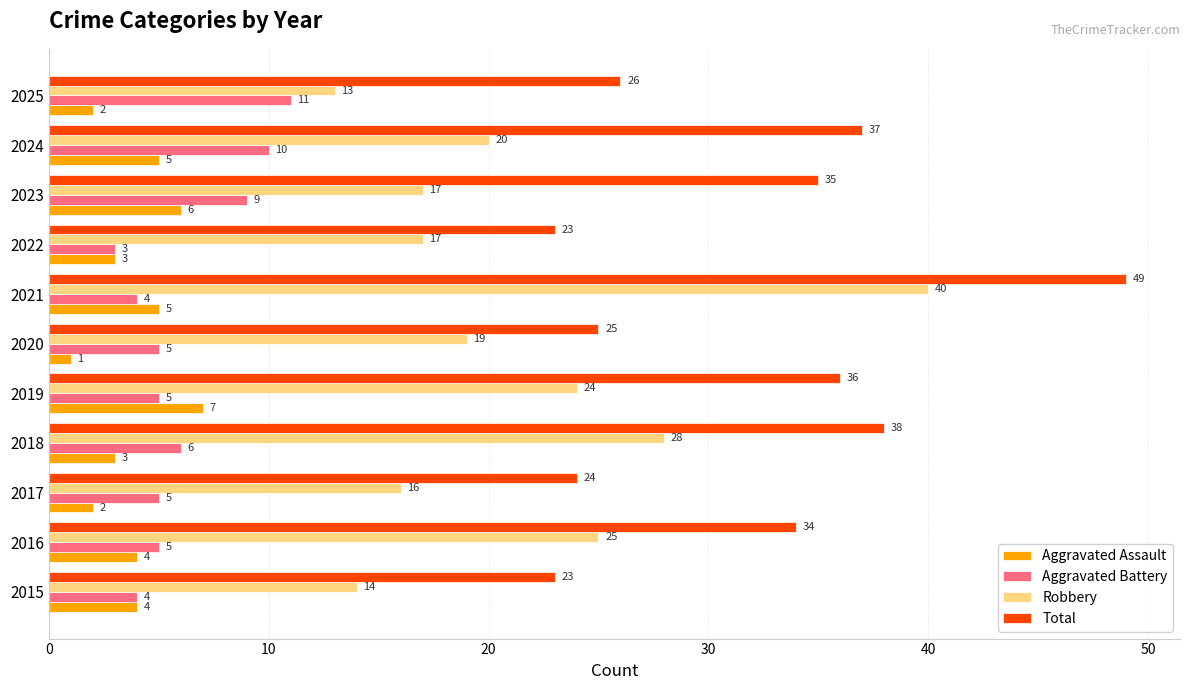

At which category is the sum across all series the highest?

2021